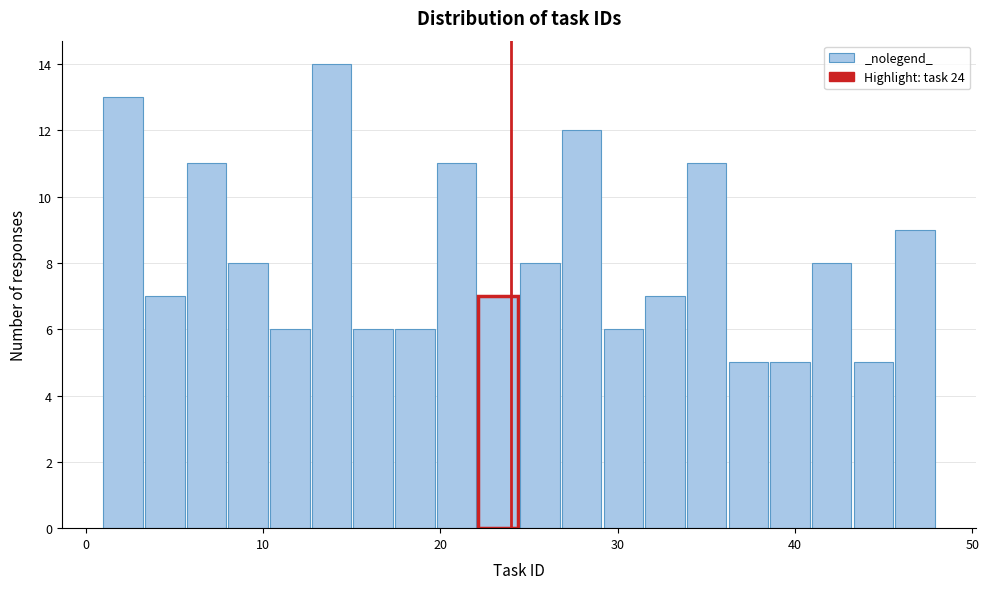

Around what value on the x-axis is the tallest bar? Give the approximate position of its centre, as read against the axis.

14